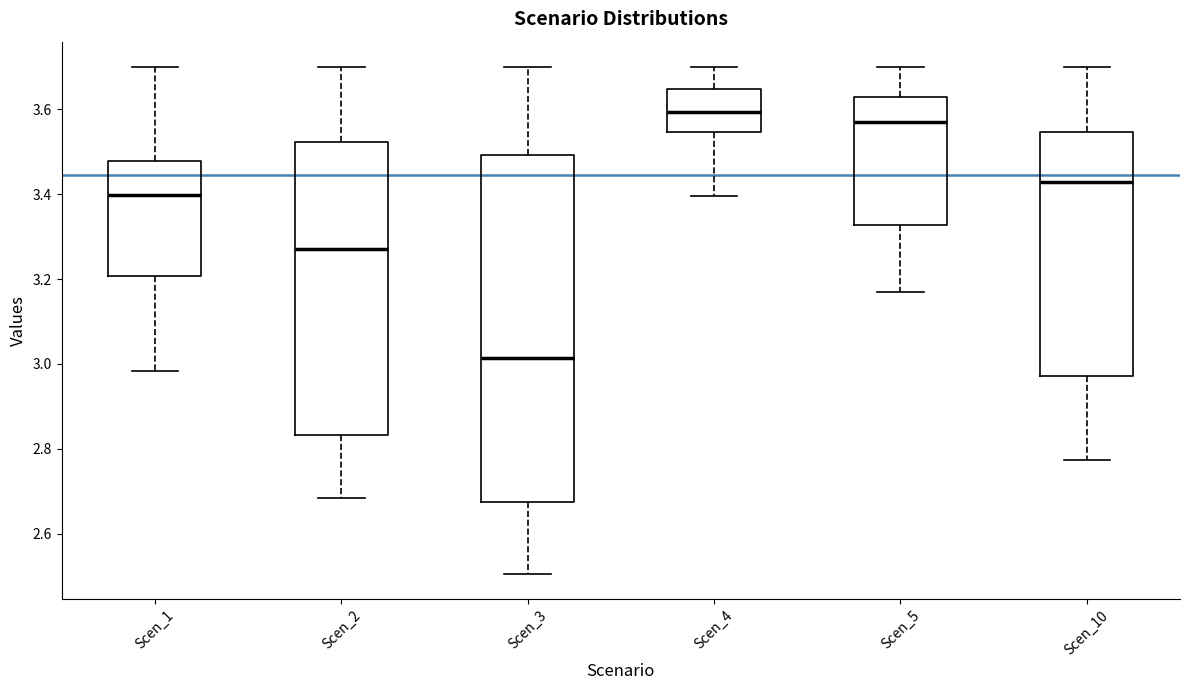

Where does the lower whisker of the box for Scen_2 end on the y-axis? The values are not printed on the chart, so give them approximately, as read against the axis.

2.68